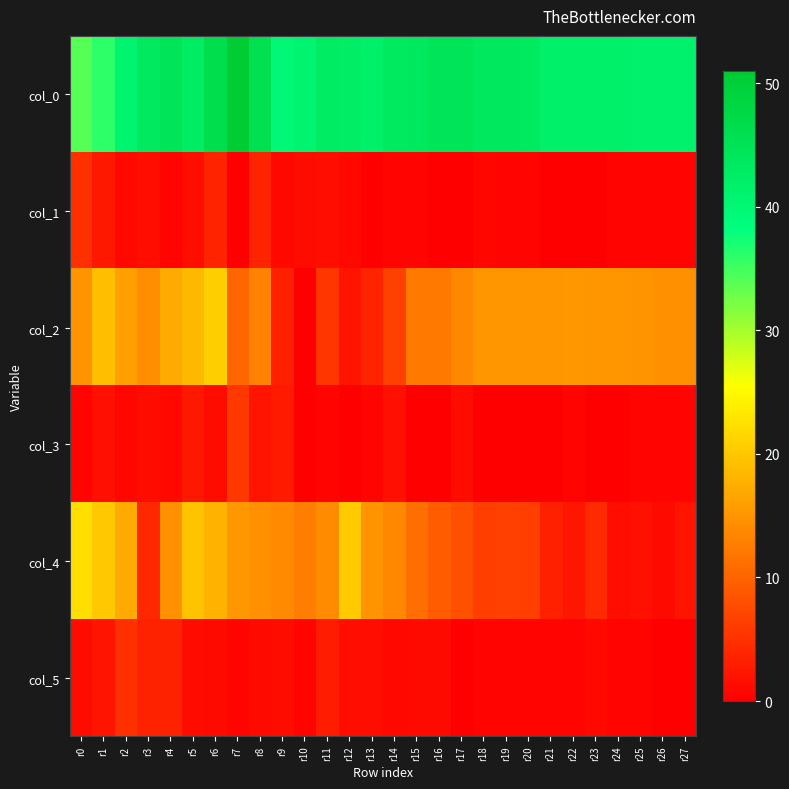

At r22, list the series in order from largest to smallest.

col_0, col_2, col_4, col_5, col_3, col_1